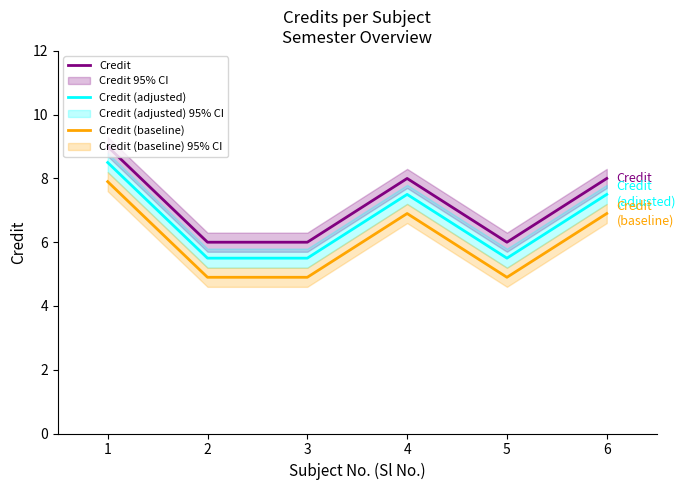

How many data points in Credit are above 8?

1